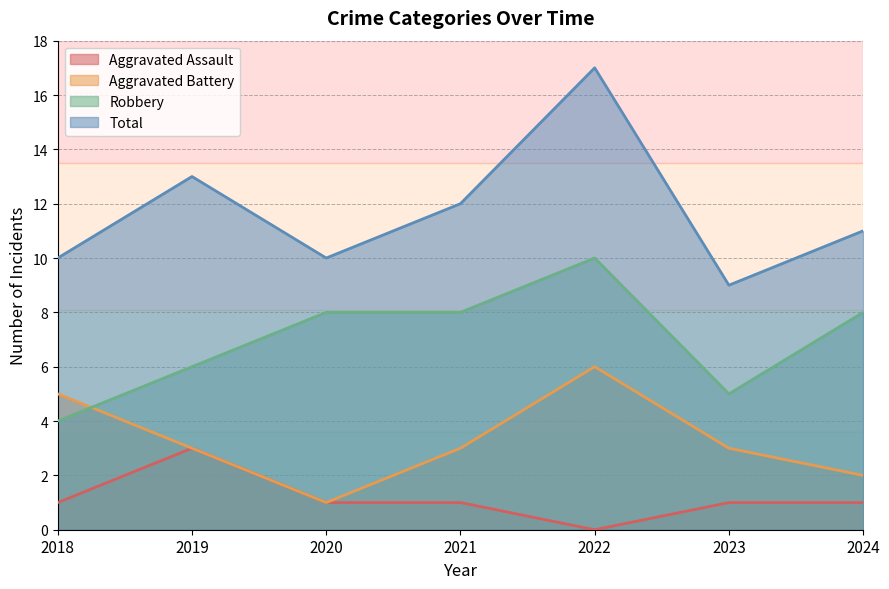

How many times do Aggravated Battery and Robbery cross each other?

1